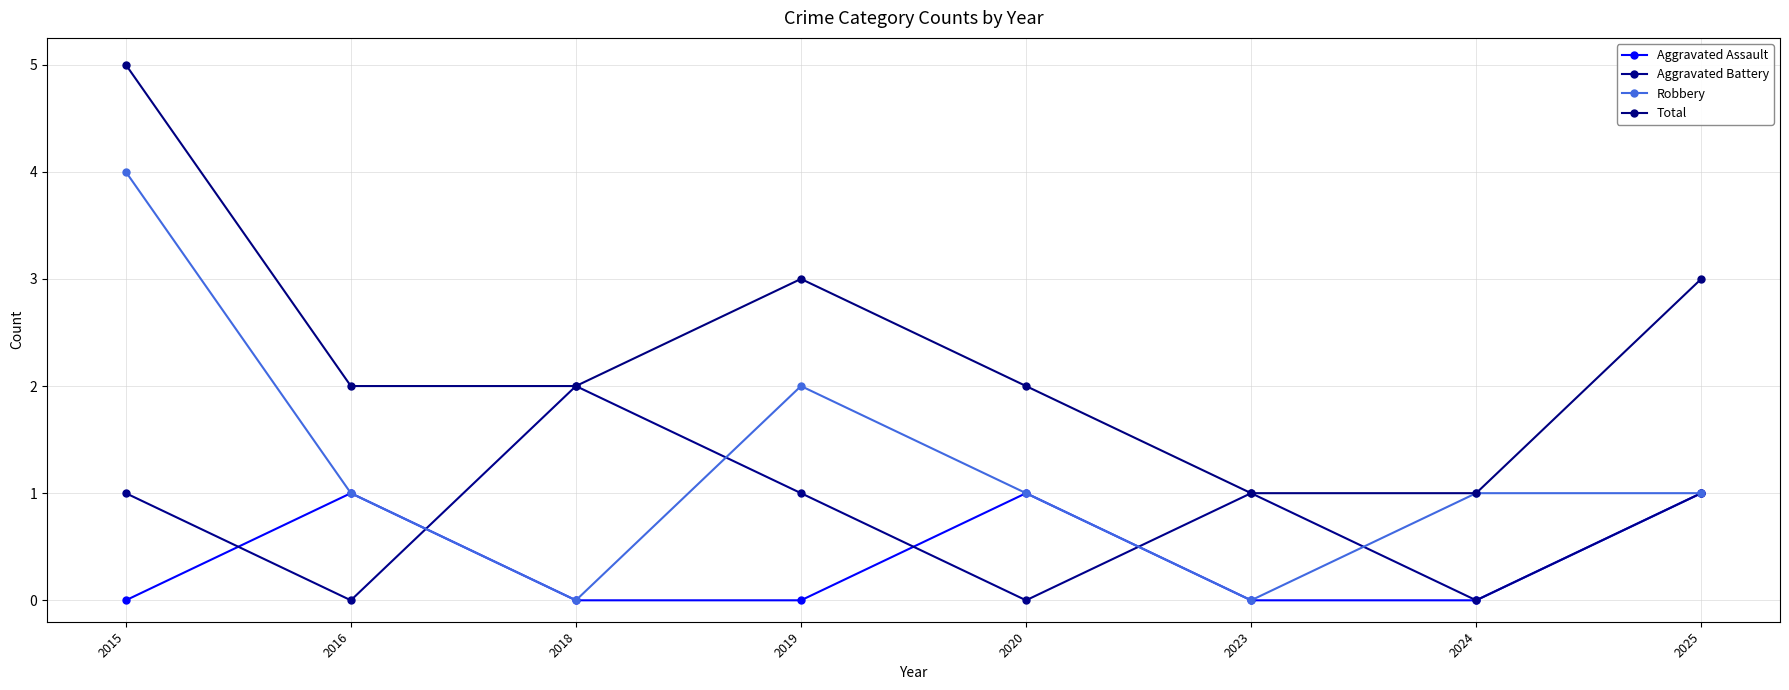

How many series are shown in this chart?

4